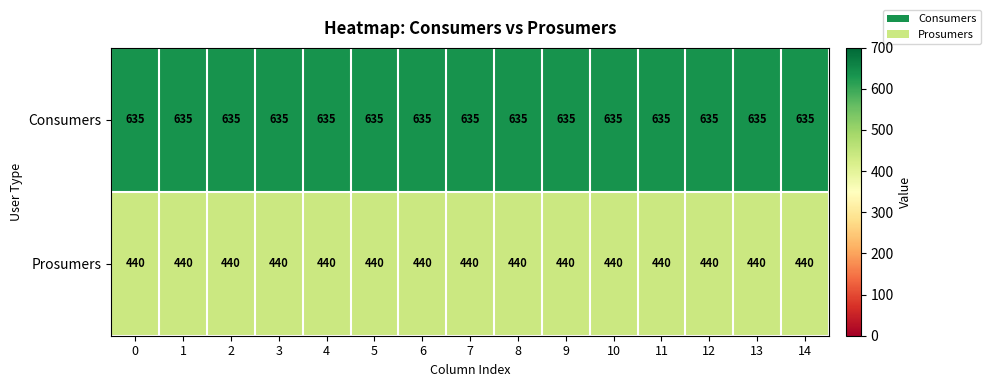

What is the difference between the highest and lowest values at 14?

195